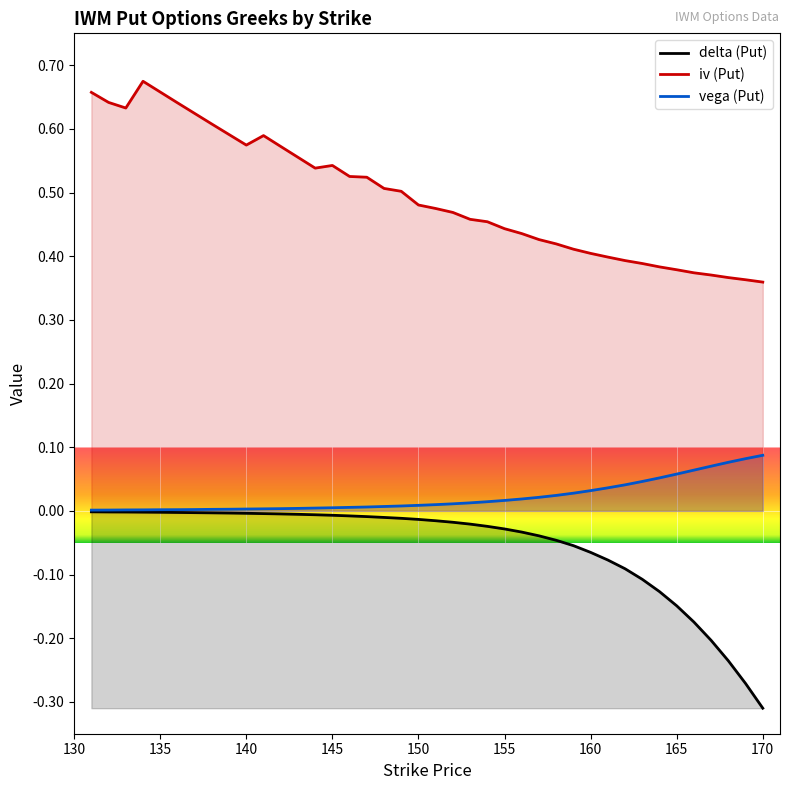

Which series has the largest total across all categories?

iv (Put)